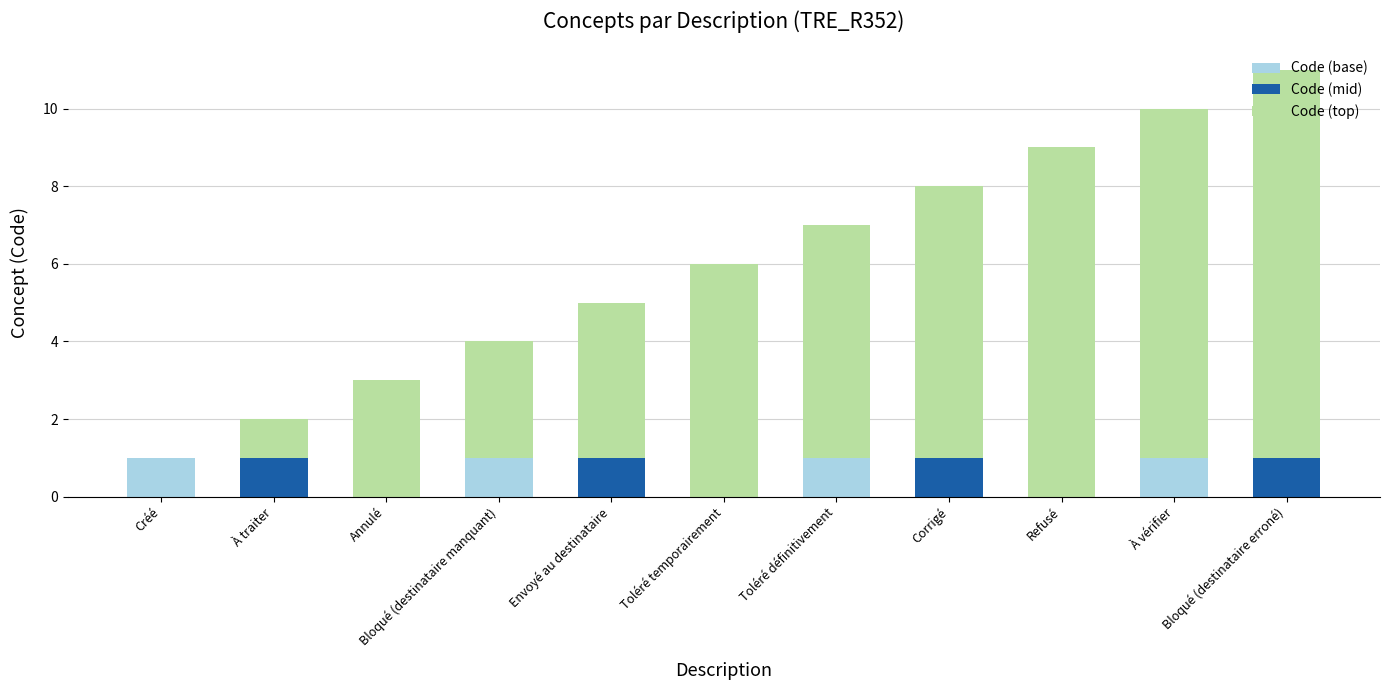

What is the total value across all series at Créé?

1